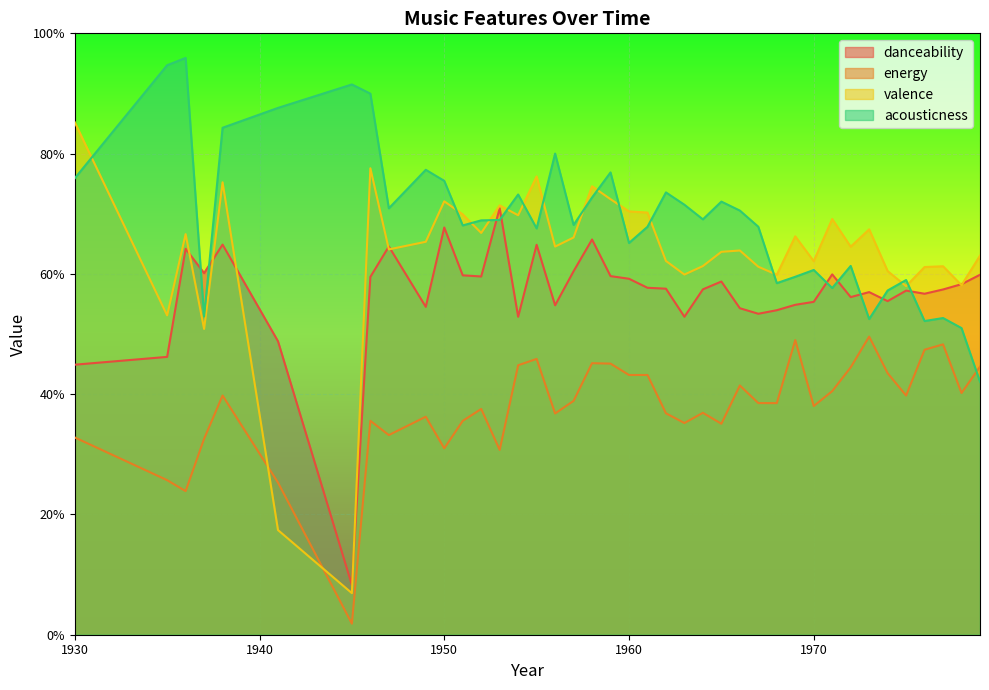

Count the number of categories in the chart.

40